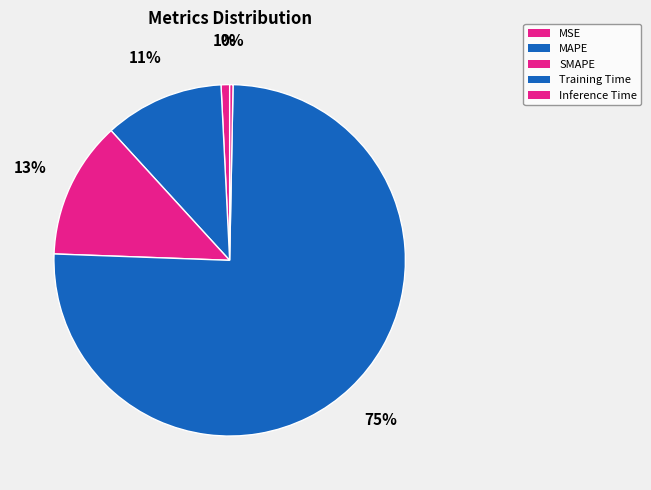

How many segments does this pie chart have?

5